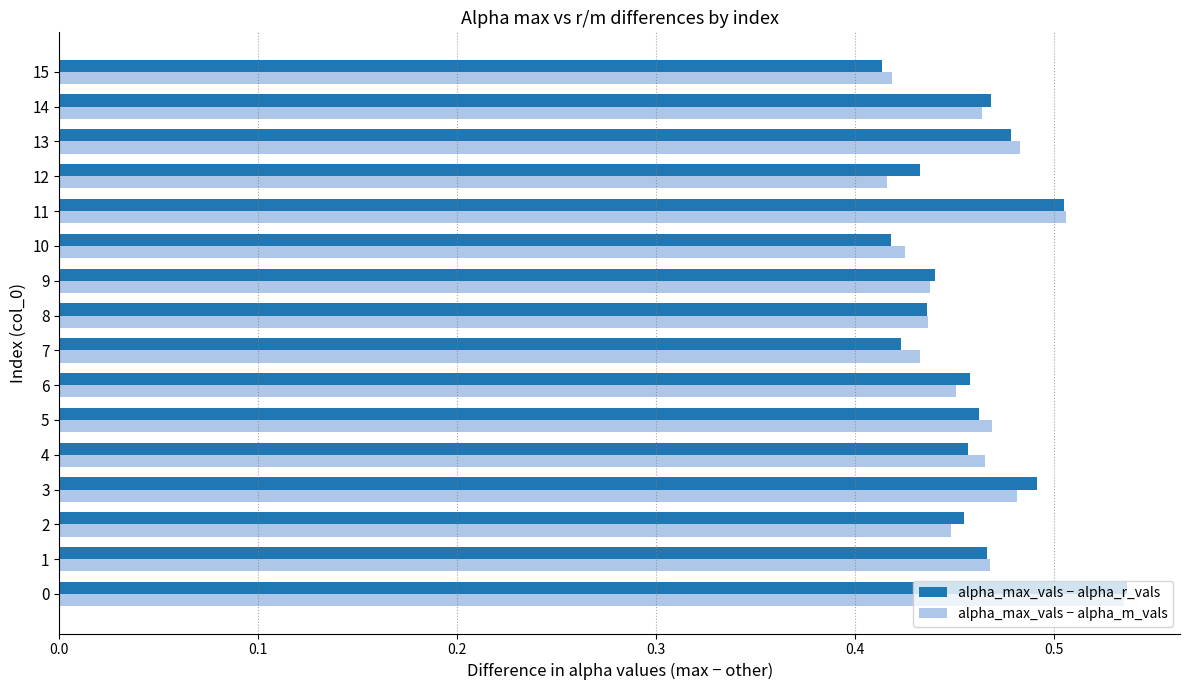

How many alpha_max_vals − alpha_r_vals values are between 0 and 1?

16